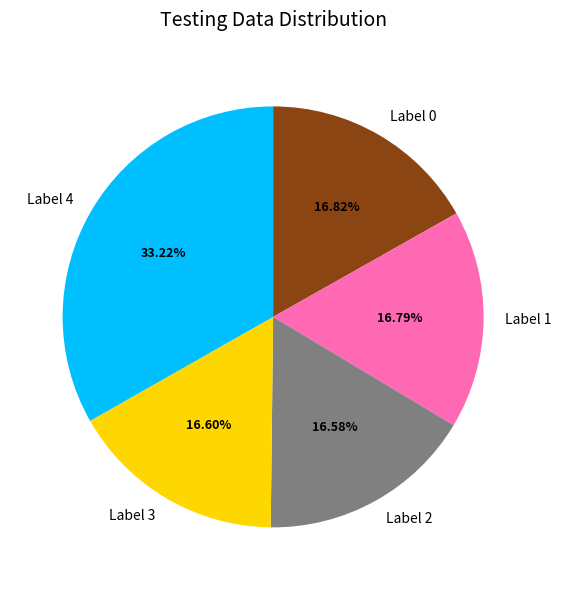

Is there a majority slice in this chart?

No